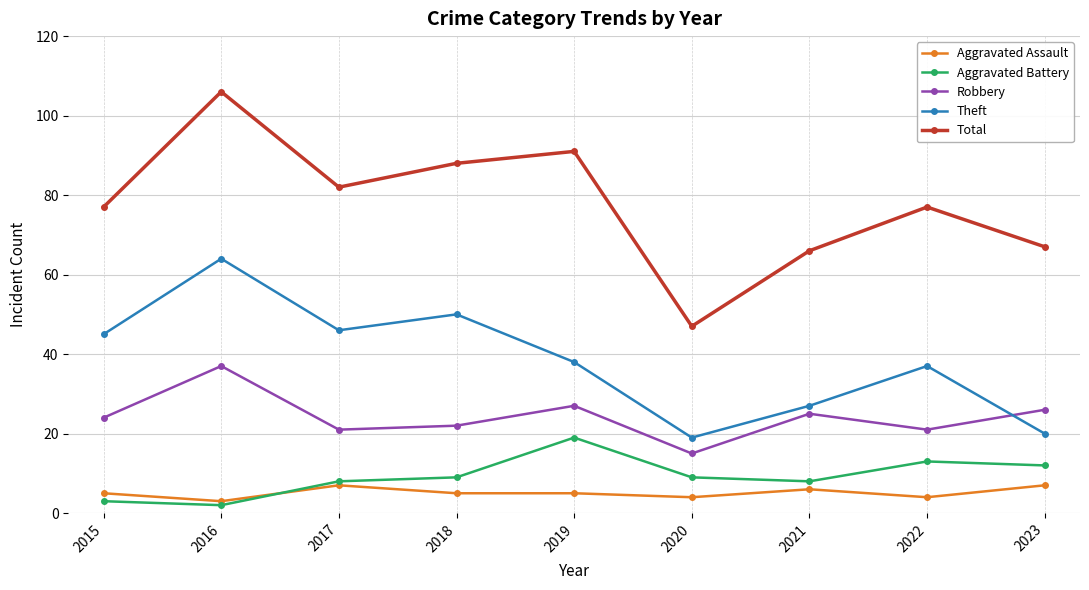

How many series are shown in this chart?

5